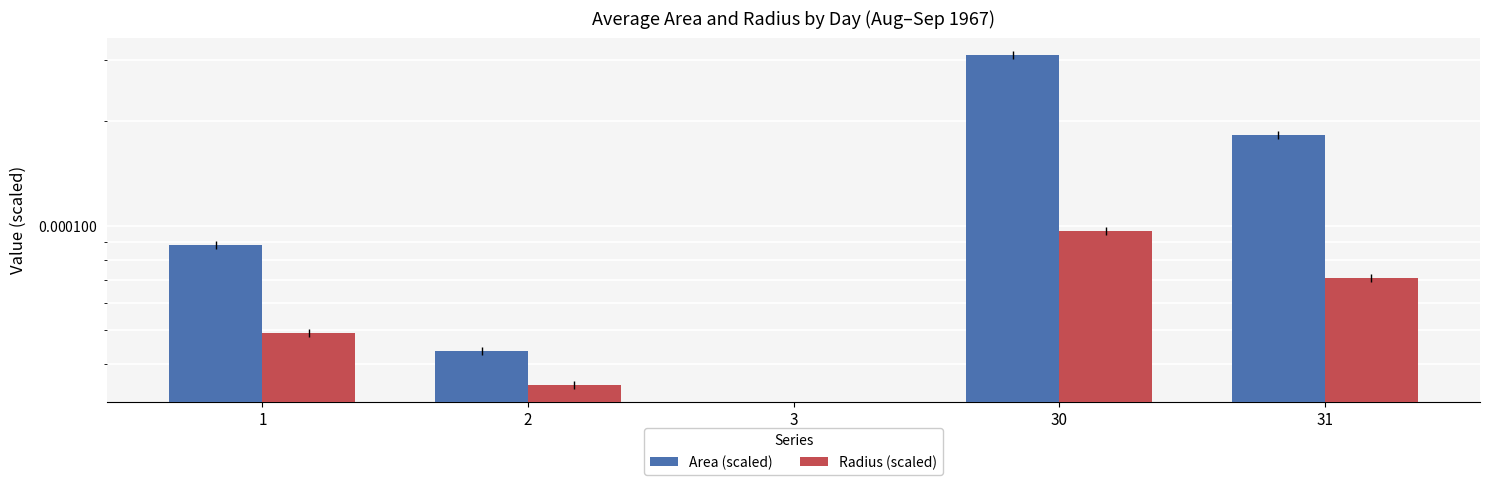

The value of Radius (scaled) at 3 is 0.0. True or false?

True